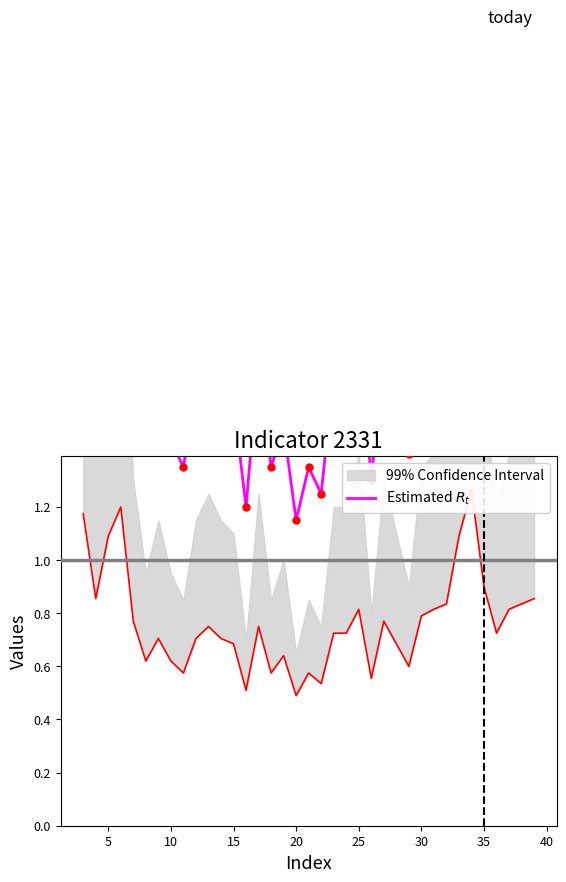

What is the change in value from 25 to 27?

+0.4